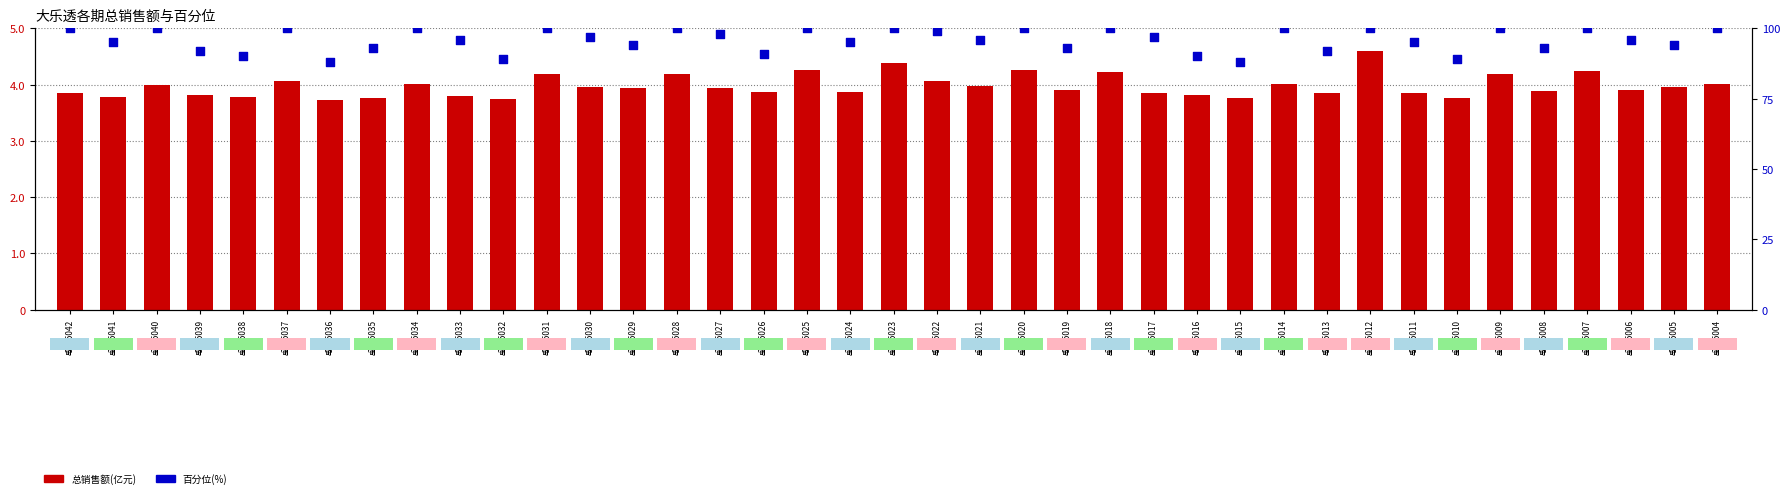

Which series reaches the minimum Y coordinate?

总销售额(亿元)